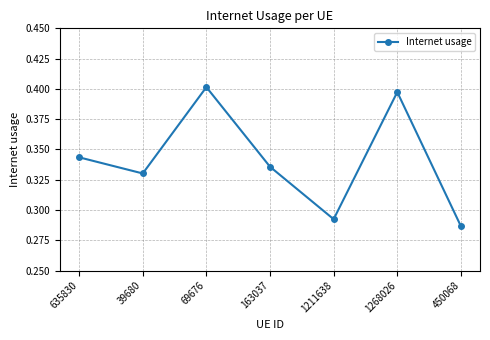

Does the chart display data point markers on the line(s)?

Yes